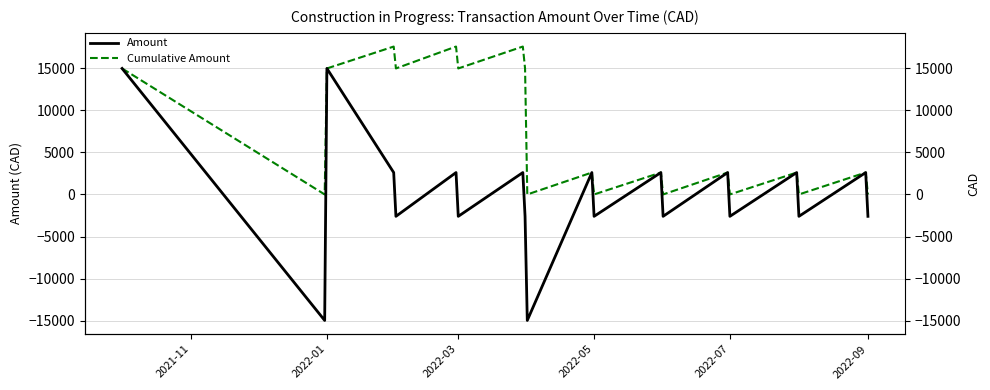

What is the maximum value shown in the chart?

17552.3